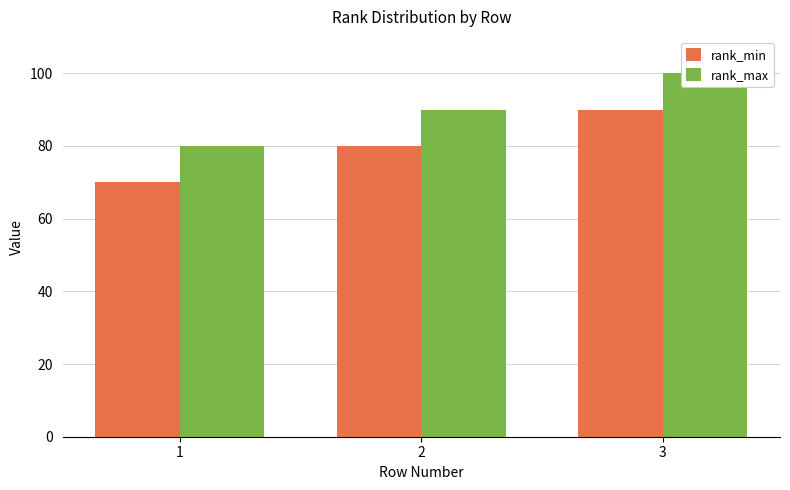

What are all the series names shown in the legend?

rank_min, rank_max